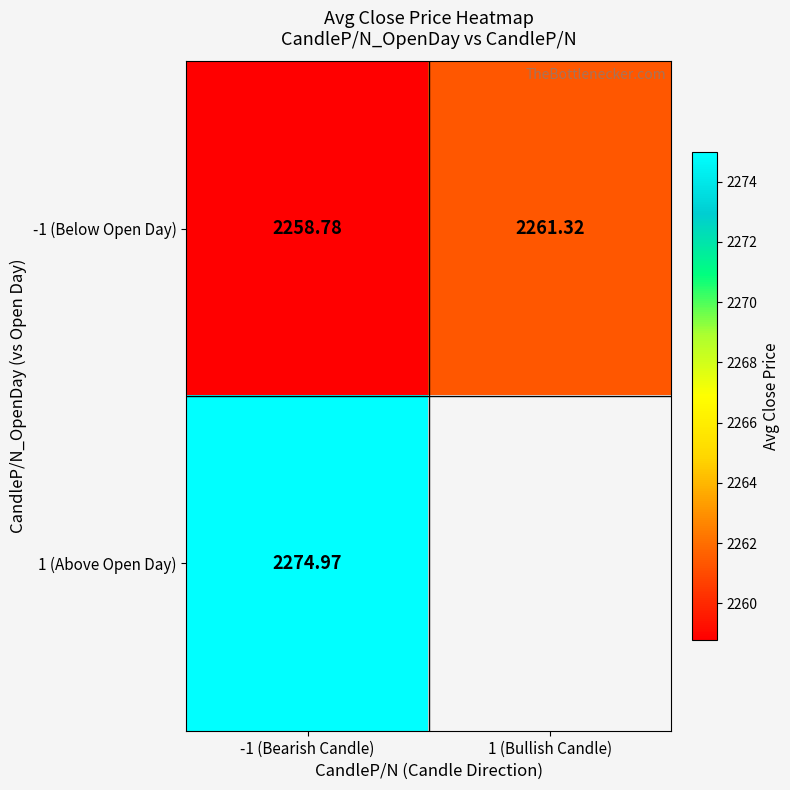

Is it true that -1 (Below Open Day) equals 3511.2 at -1 (Bearish Candle)?

False